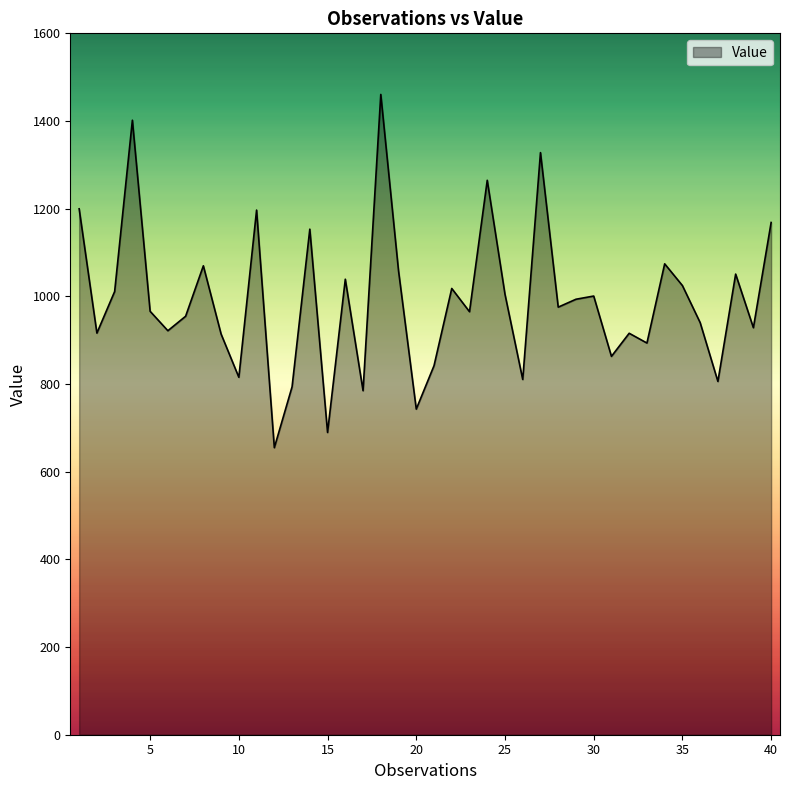

What is the greatest value displayed?

1460.6